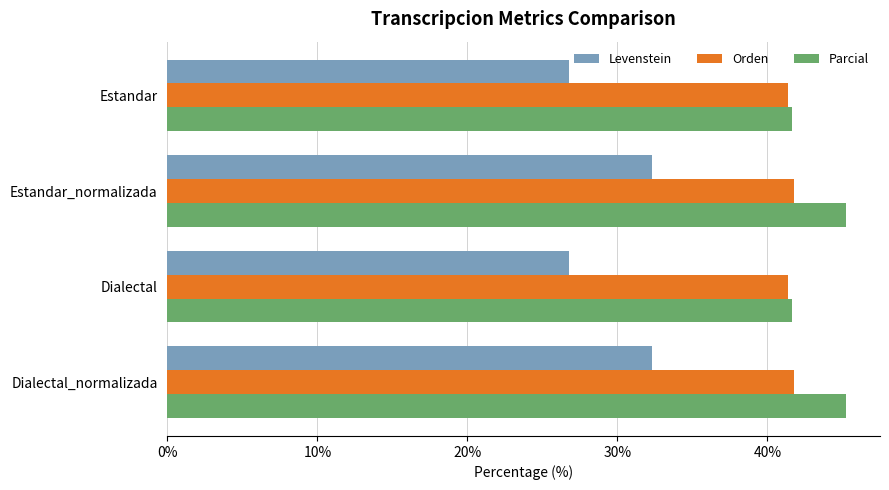

At how many categories does at least one series exceed 33?

4